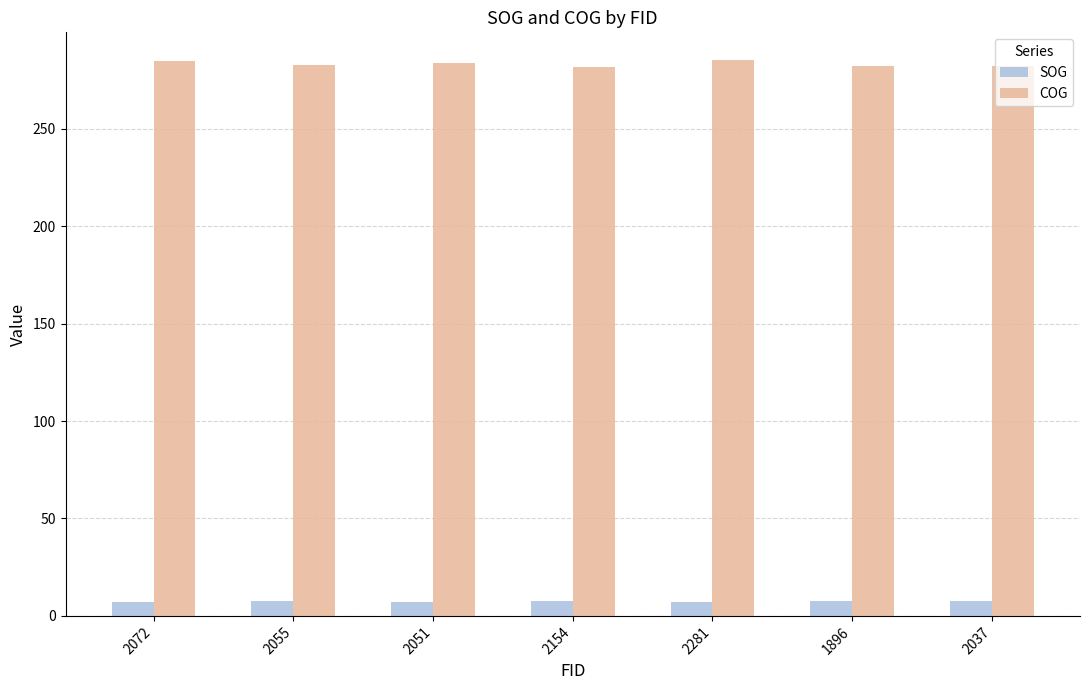

What is the sum of all SOG values?

52.2